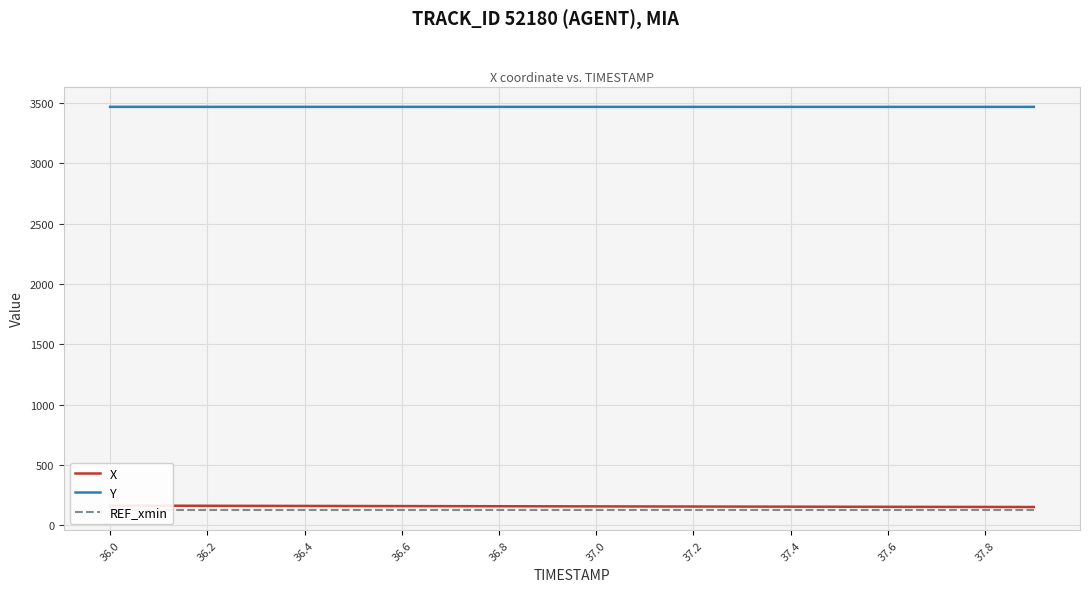

What is the value of the REF_xmin point at the 1st from the left?

125.2